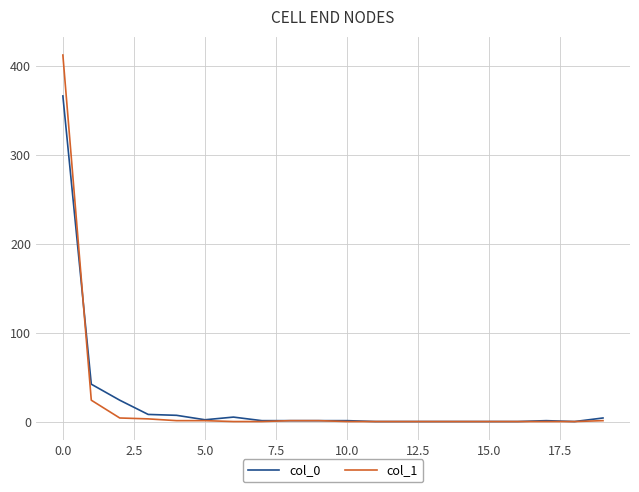

What is the average value of the col_1 series?

22